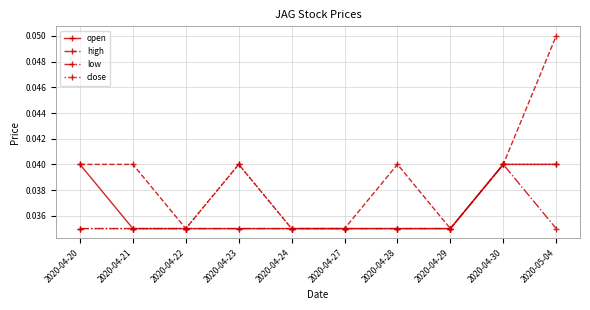

At which category is the sum across all series the highest?

2020-05-04